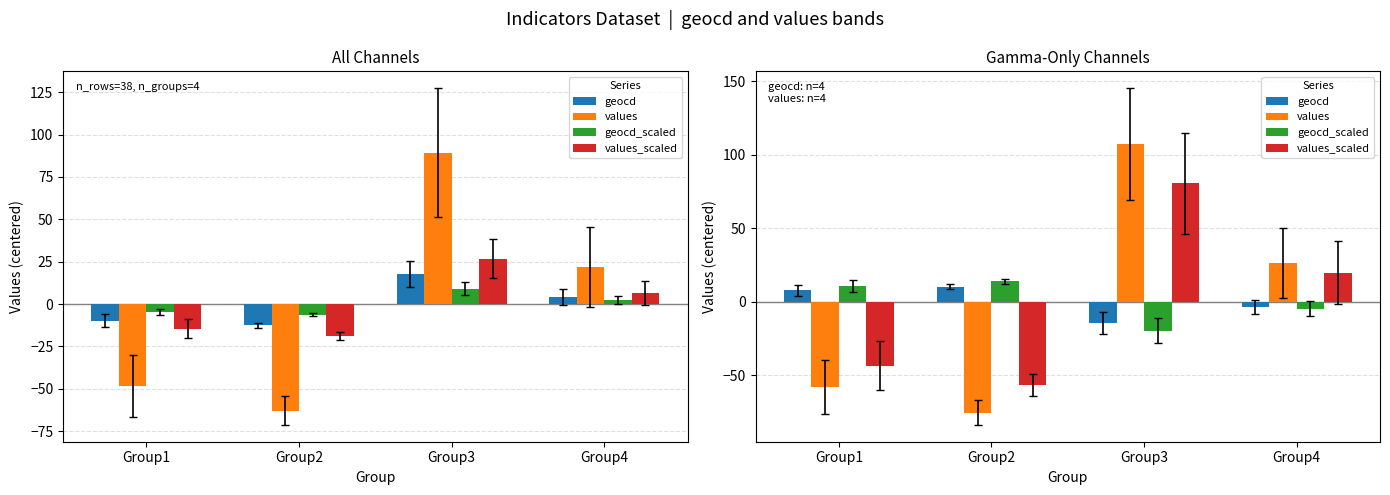

At which label does geocd_scaled first exceed 10?

Group1